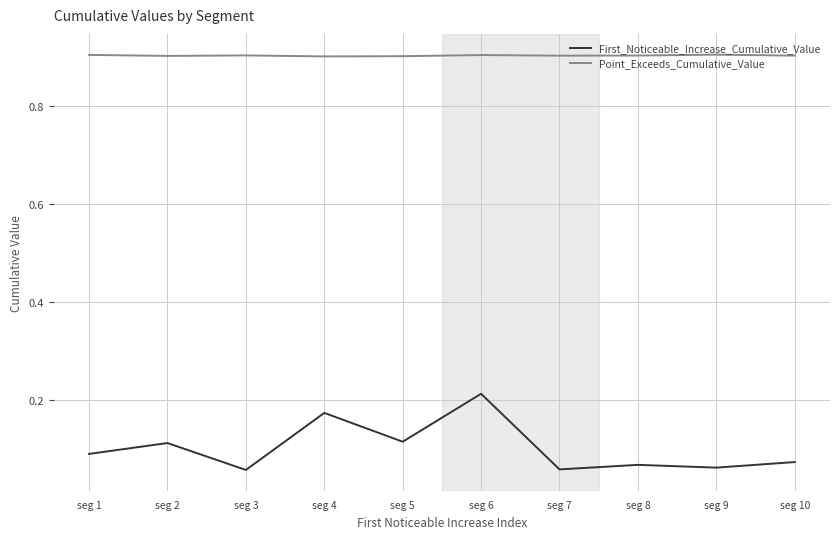

What is the total value across all series at seg 8?

1.0